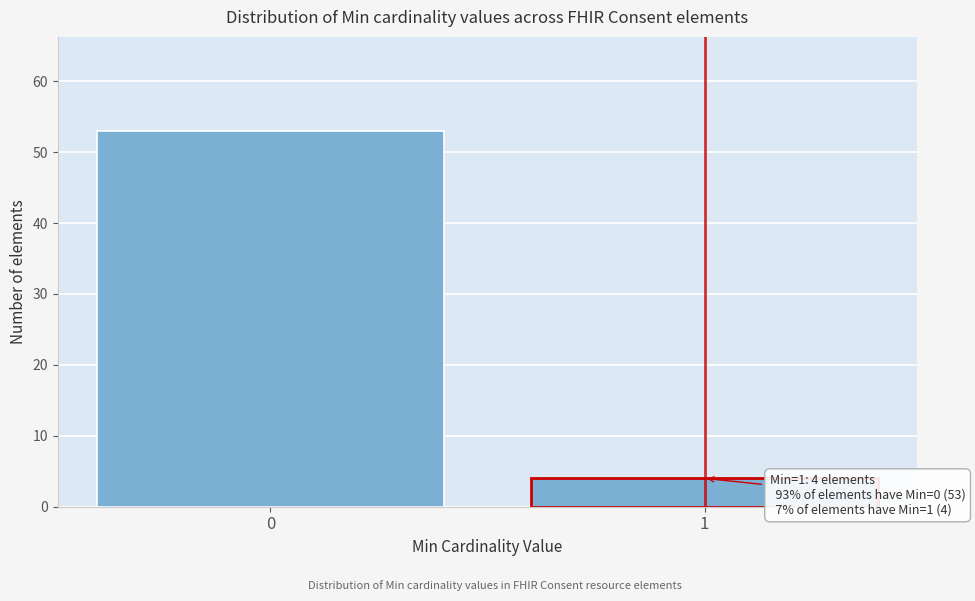

Reading left to right, list all the values displayed in this chart.

53	4